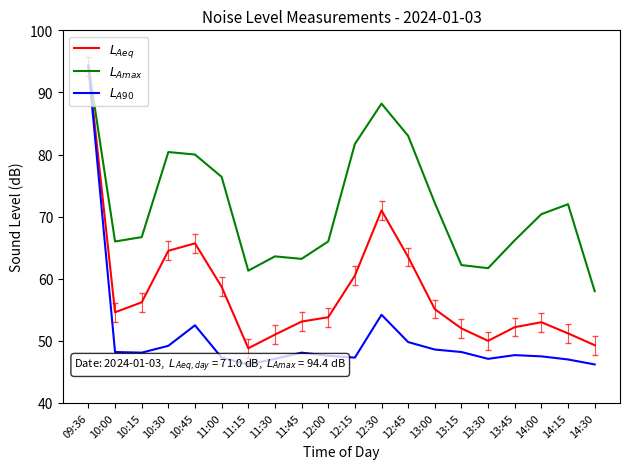

At 12:15, list the series in order from smallest to largest.

$L_{A90}$, $L_{Aeq}$, $L_{Amax}$